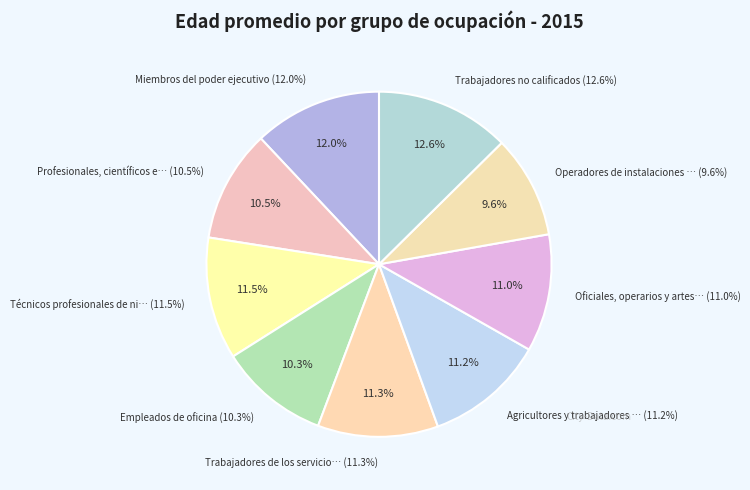

Does Empleados de oficina represent more than half of the total?

No